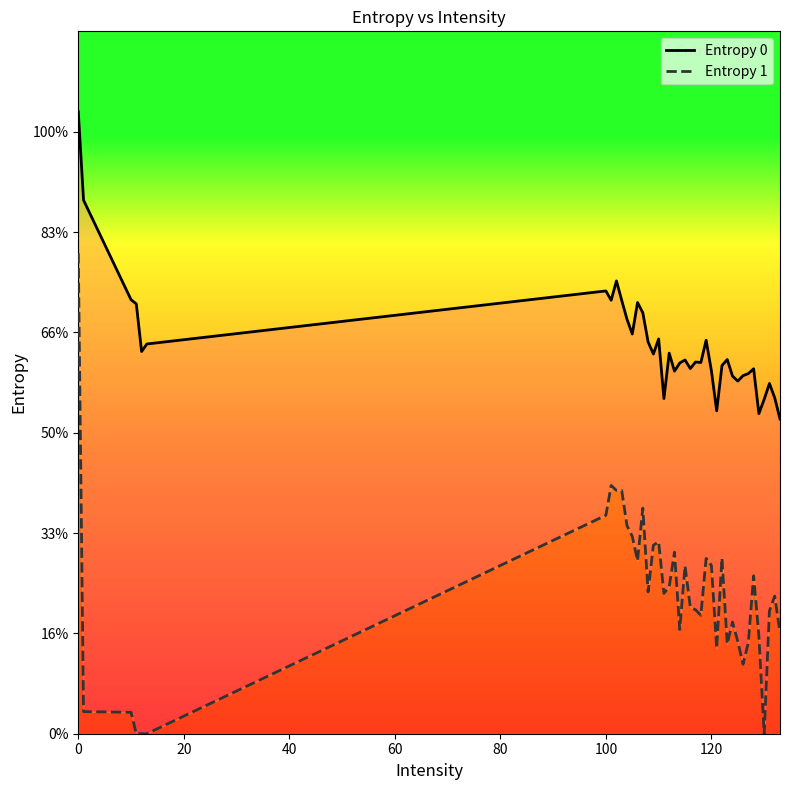

At 27, list the series in order from largest to smallest.

Entropy 0, Entropy 1